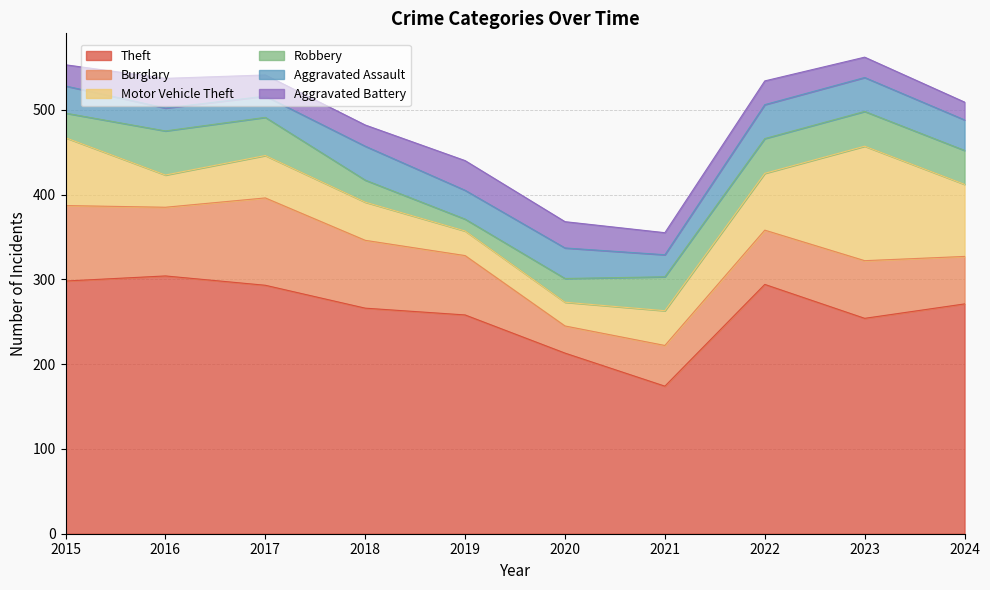

Reading left to right, transcribe all the data shown in this chart.

Theft: 298	304	293	266	258	213	174	294	254	271
Burglary: 89	81	103	80	70	32	48	64	68	56
Motor Vehicle Theft: 80	38	50	45	29	28	41	67	135	85
Robbery: 29	52	45	26	14	28	40	41	41	40
Aggravated Assault: 32	27	25	40	34	36	26	40	40	36
Aggravated Battery: 25	35	25	25	35	31	26	28	24	21